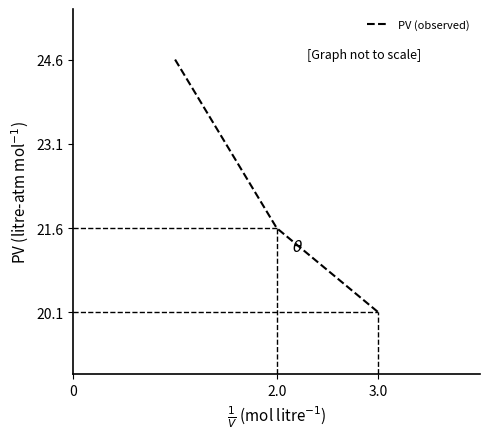

What is the maximum value shown in the chart?

24.6